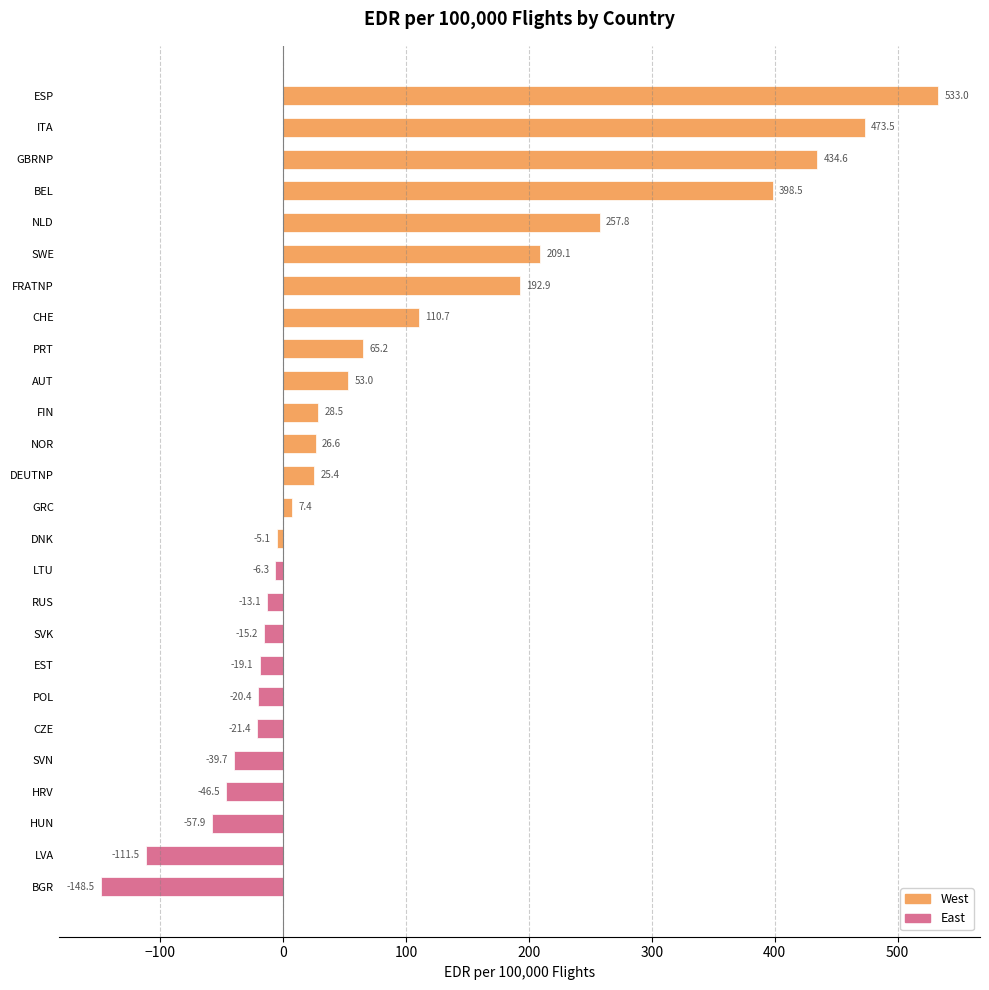

What is the difference between the maximum and minimum values in the West series?

538.1